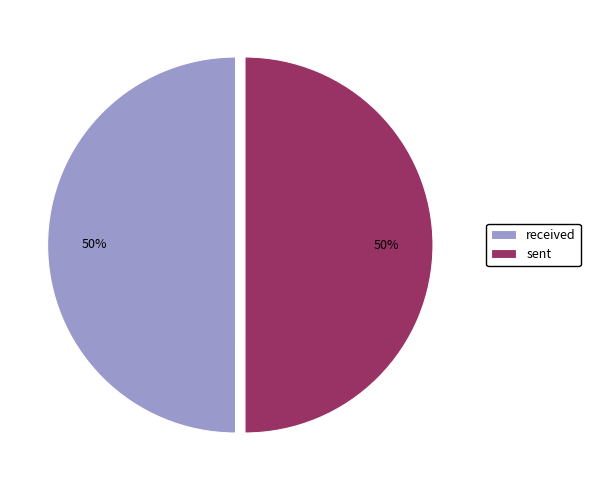

To the nearest percent, what percentage of the pie is received?

50%